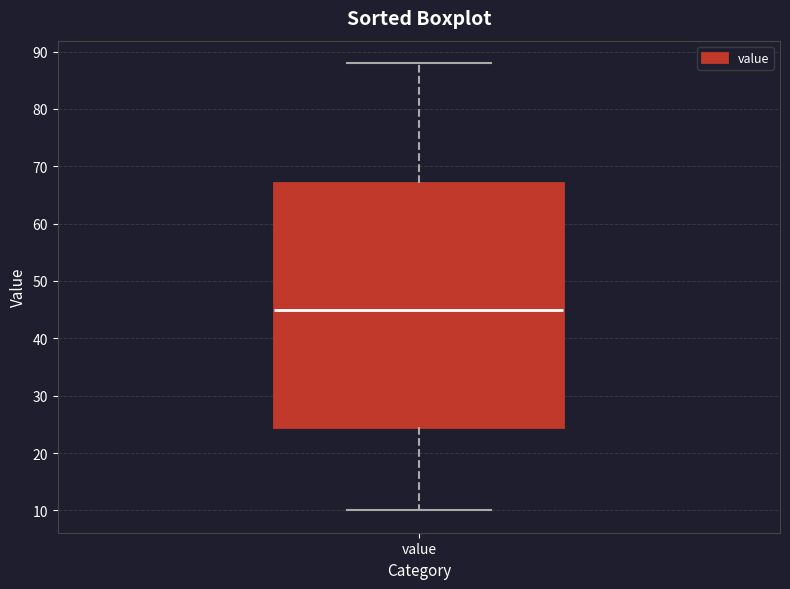

Where is the lower edge of the box for value on the y-axis? The values are not printed on the chart, so give them approximately, as read against the axis.

25